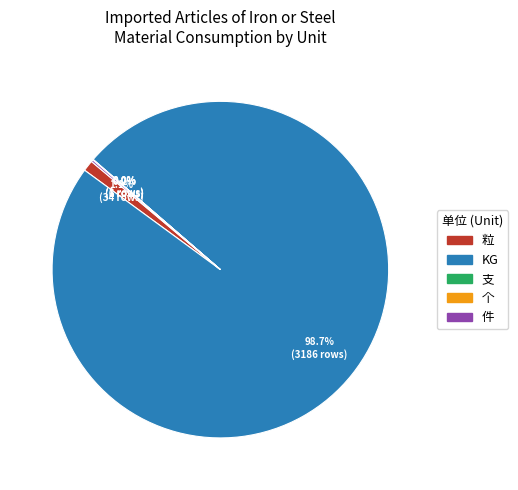

The 粒 slice represents 6% of the pie. True or false?

False